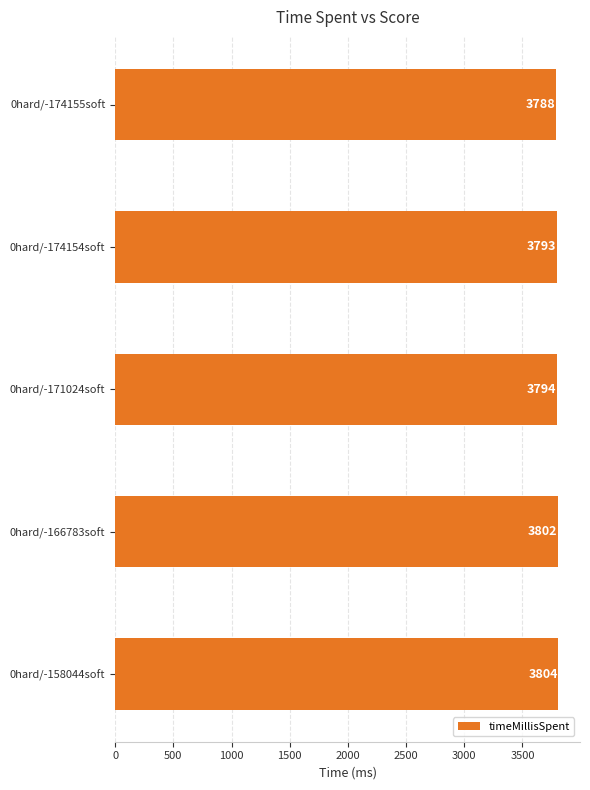

Count the number of categories in the chart.

5